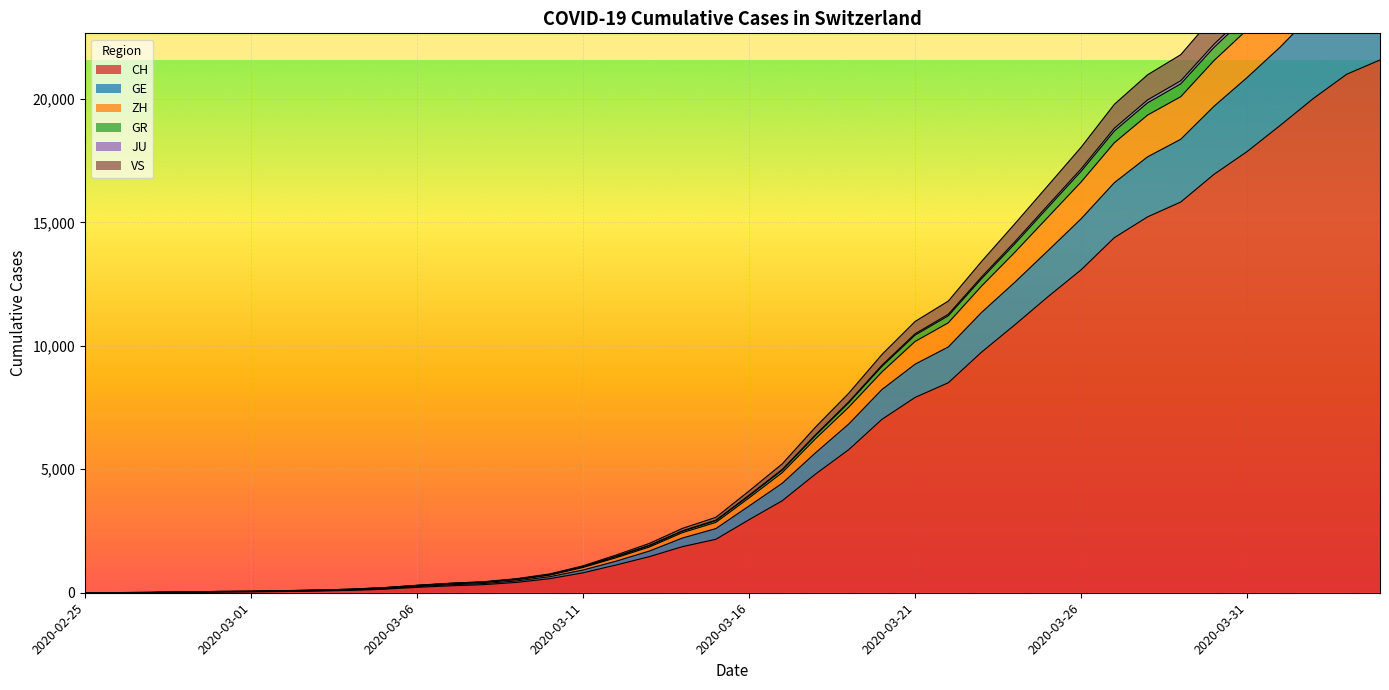

How many distinct data groups are displayed?

6